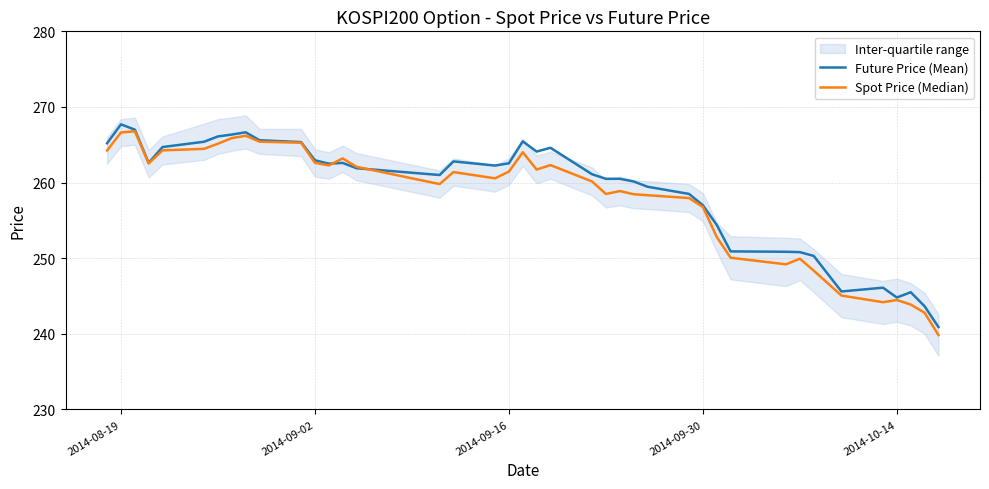

Rank the series by their maximum value, from highest to lowest.

Future Price (Mean), Spot Price (Median)